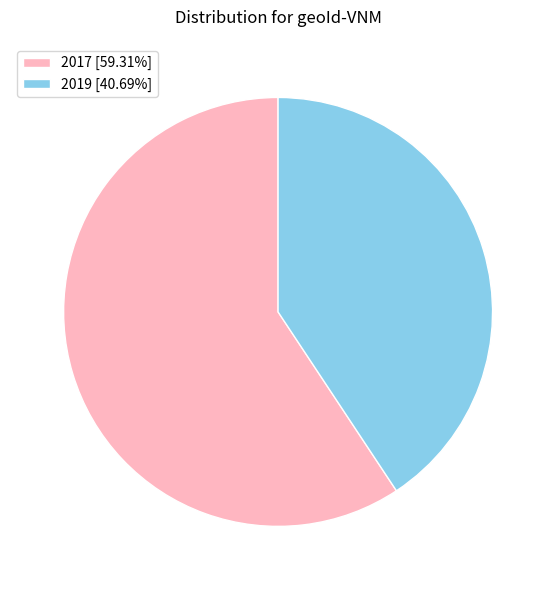

Which has a higher value, 2019 or 2017?

2017